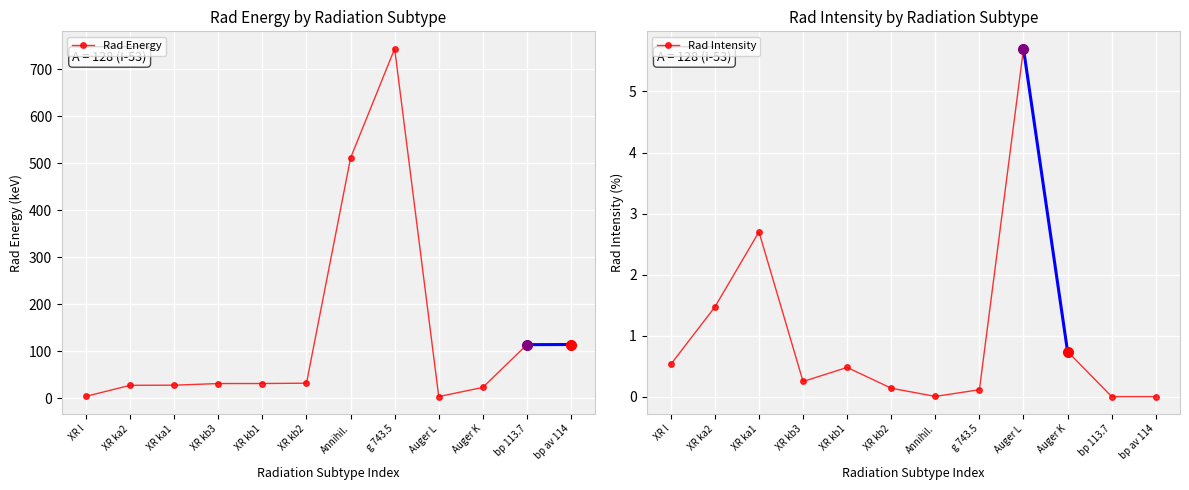

What is the sum of all Rad Intensity values?

12.1